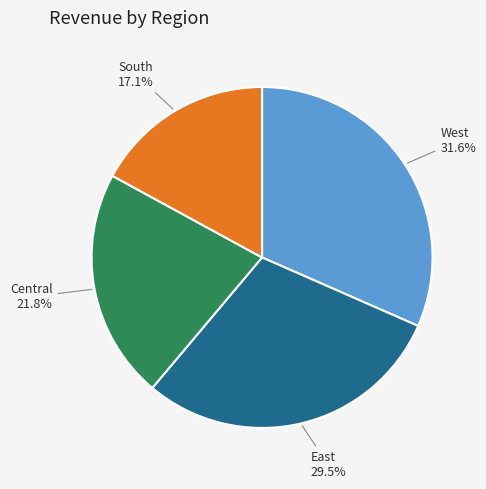

To the nearest percent, what is the difference between the West and Central slice percentages?

10%